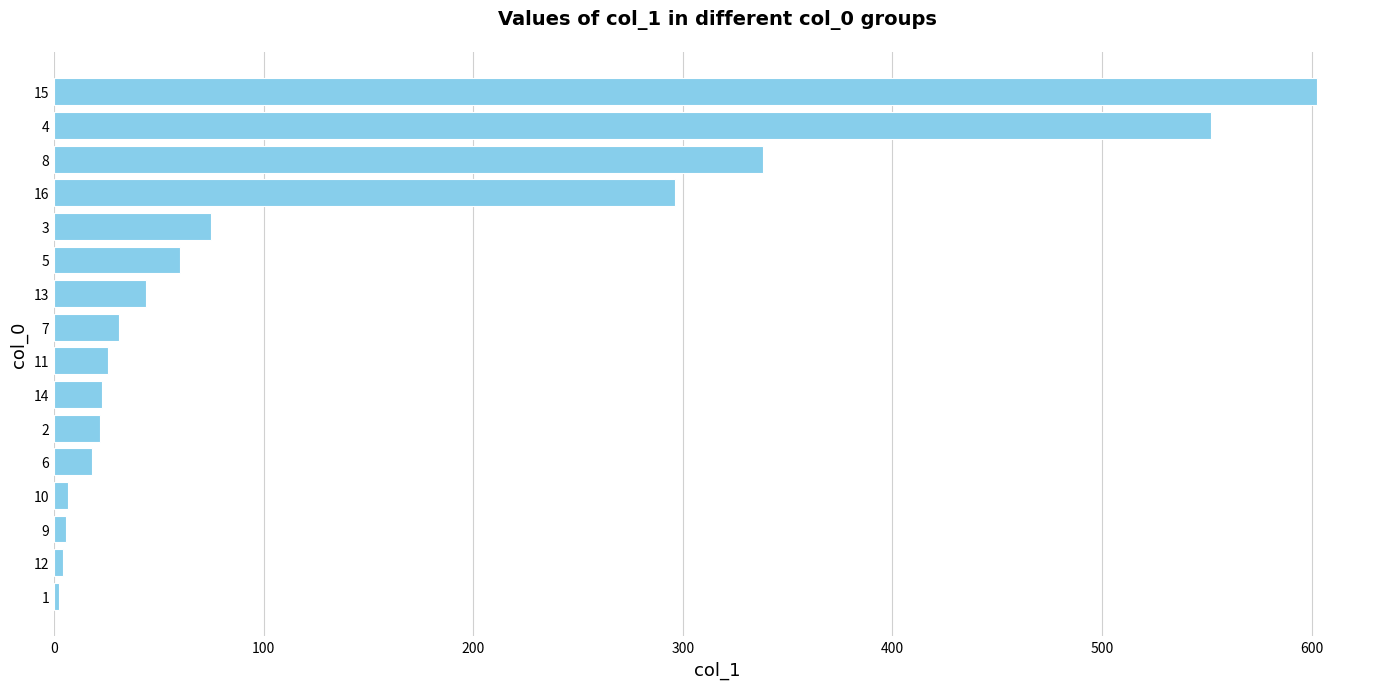

Which label corresponds to the largest value in the chart?

15